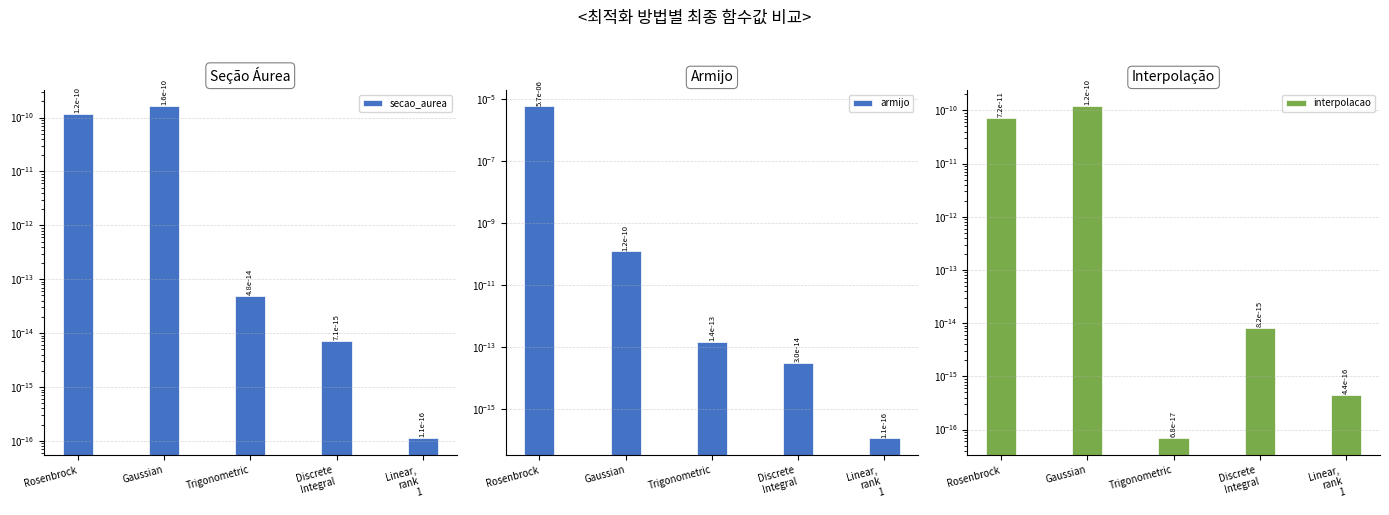

Which series has the largest range (max minus min)?

armijo